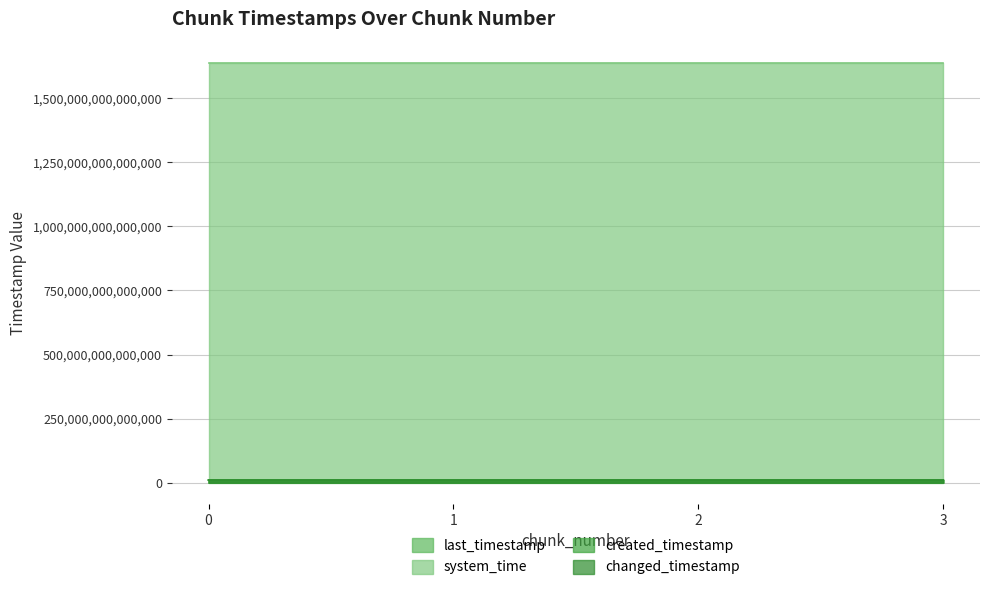

Between 1 and 2, which is larger?

2